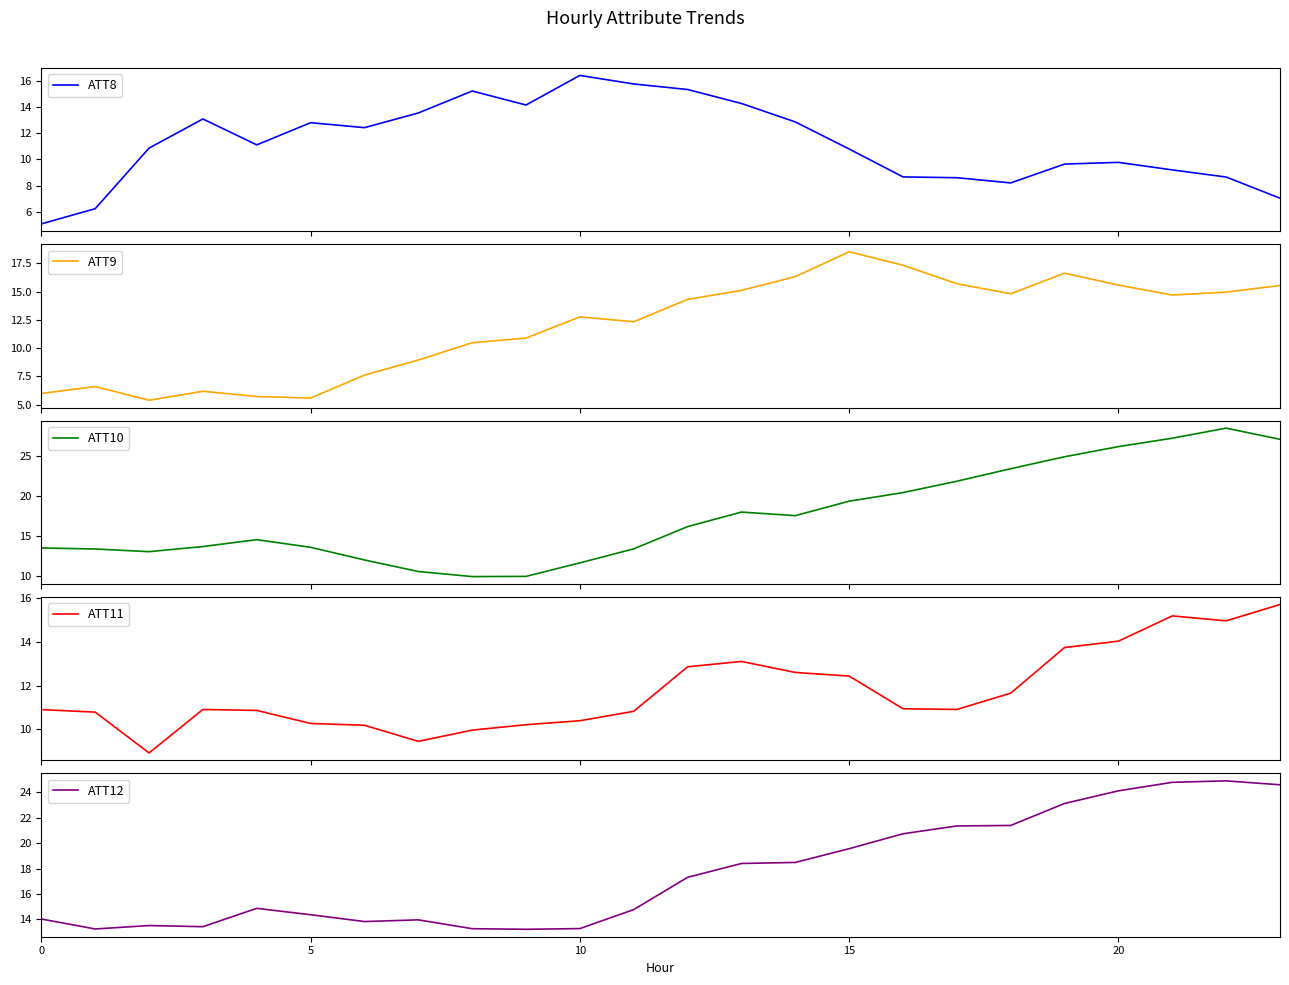

What are all the series names shown in the legend?

ATT8, ATT9, ATT10, ATT11, ATT12